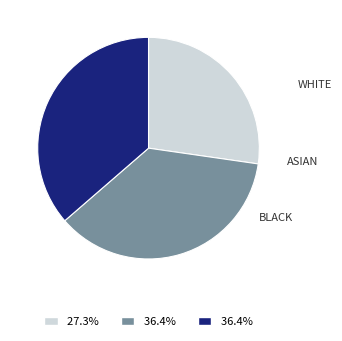

Is there a majority slice in this chart?

No